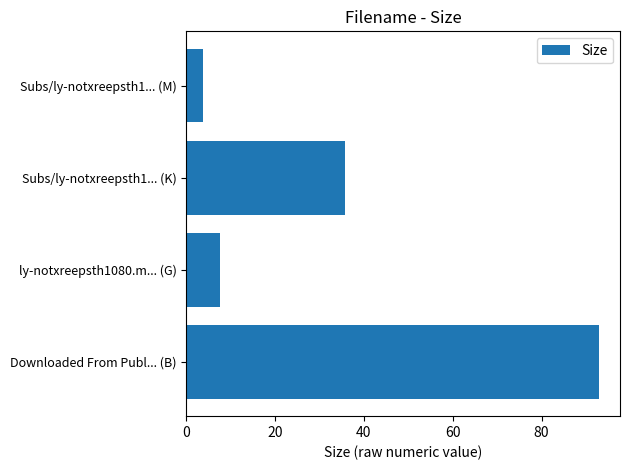

Rank the categories by value from lowest to highest.

Subs/ly-notxreepsth1... (M), ly-notxreepsth1080.m... (G), Subs/ly-notxreepsth1... (K), Downloaded From Publ... (B)